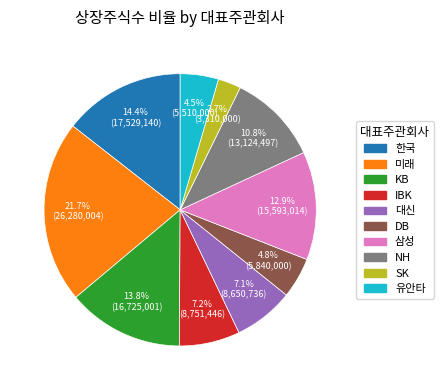

What is the largest slice in the pie chart?

미래